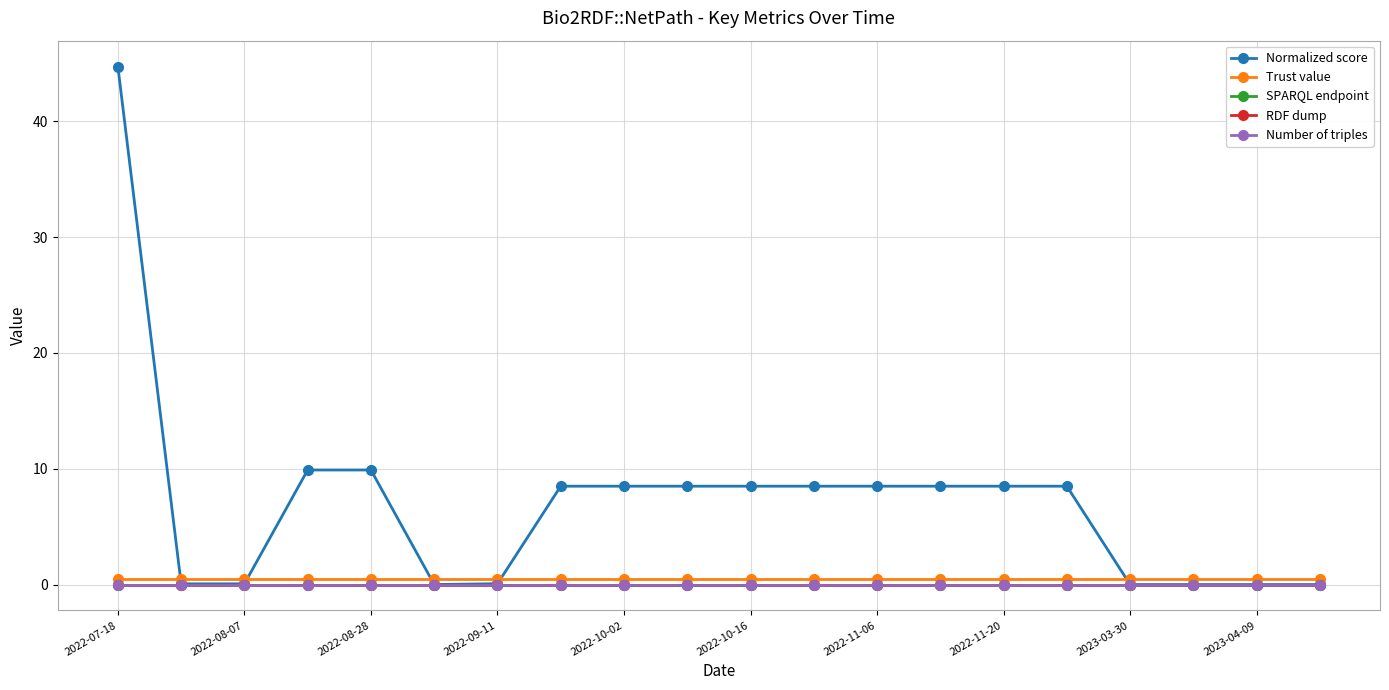

What is the sum of all Trust value values?

10.0